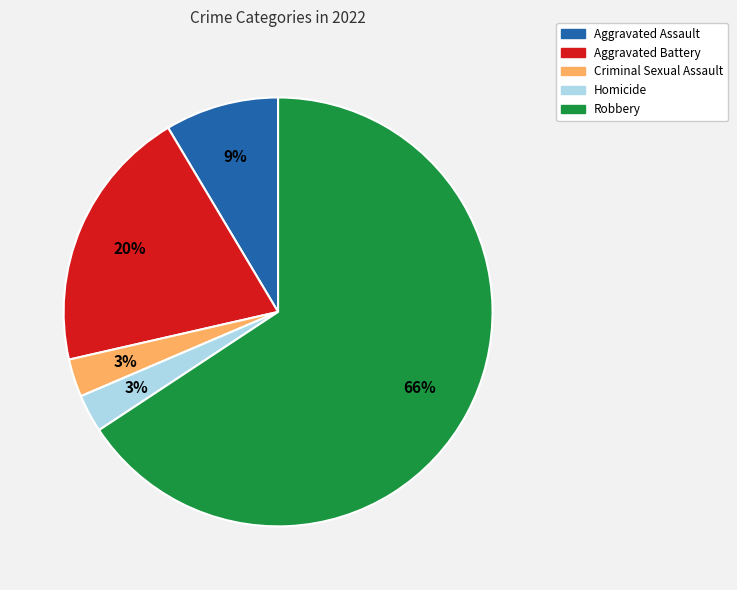

Which slice represents more than half of the pie?

Robbery